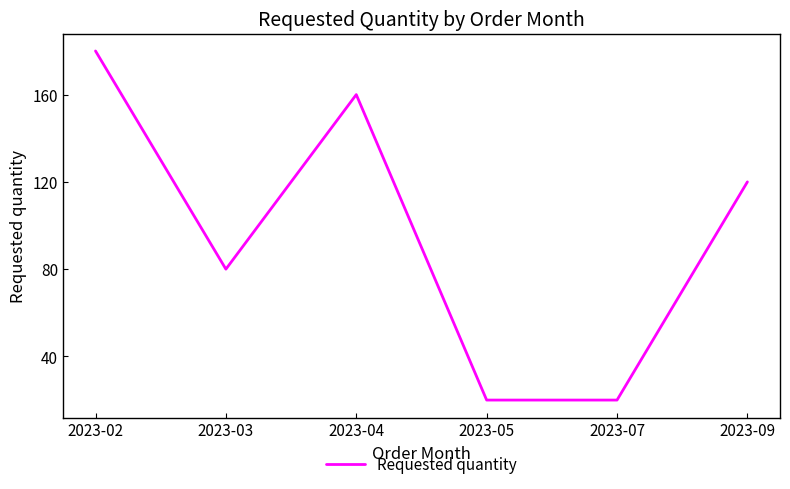

Between 2023-04 and 2023-09, which is larger?

2023-04